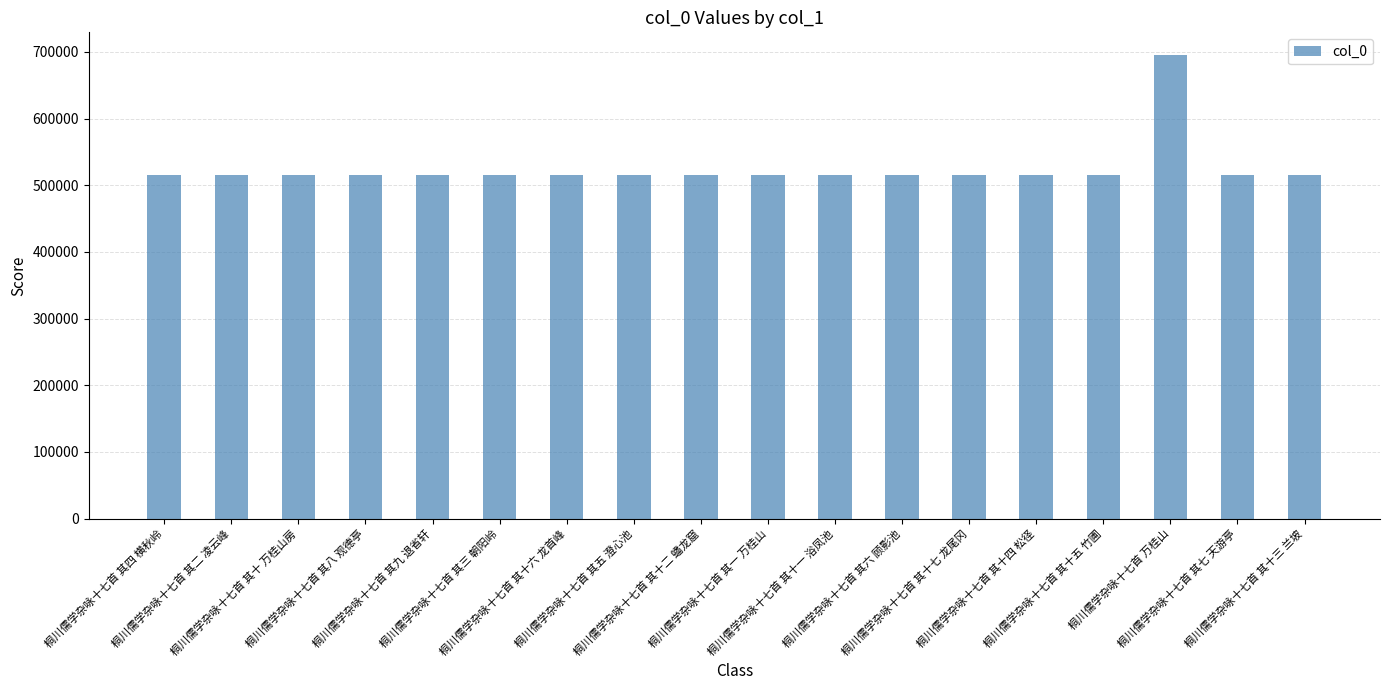

What is the maximum value shown in the chart?

694747